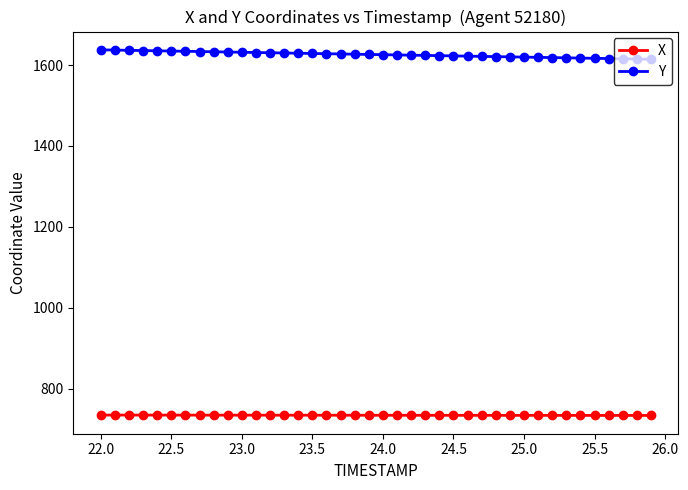

True or false: X and Y cross at least once.

False